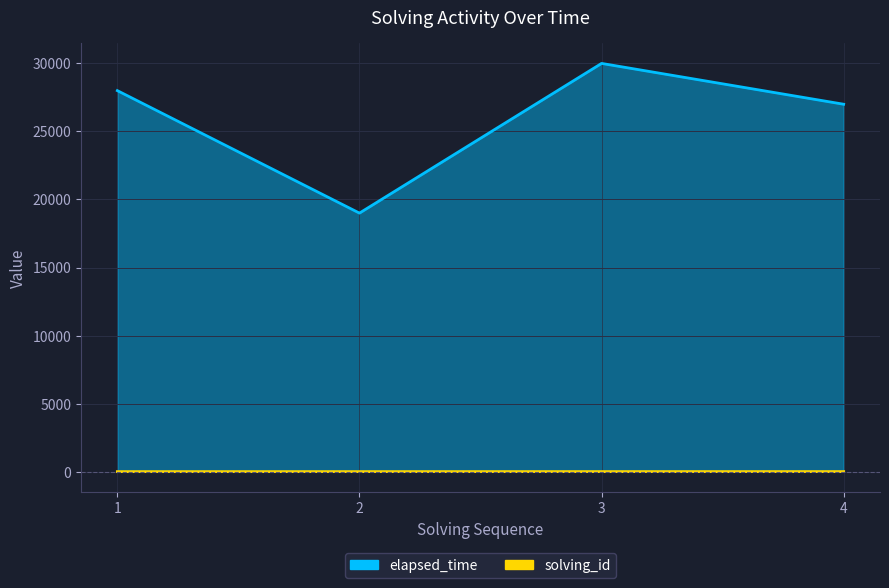

At which category is the sum across all series the highest?

3